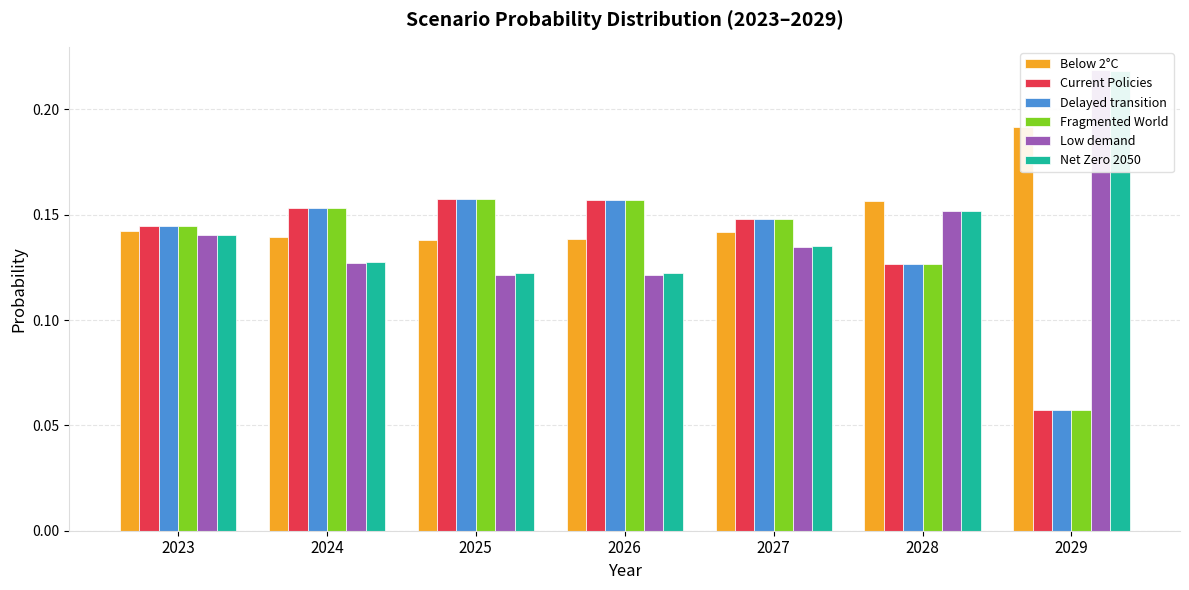

What is the total value across all series at 2027?

0.9